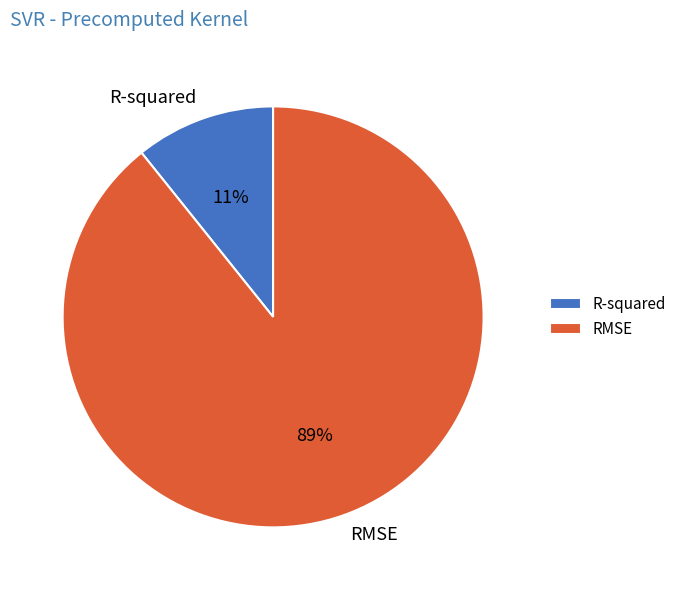

Which category has the biggest portion of the pie?

RMSE